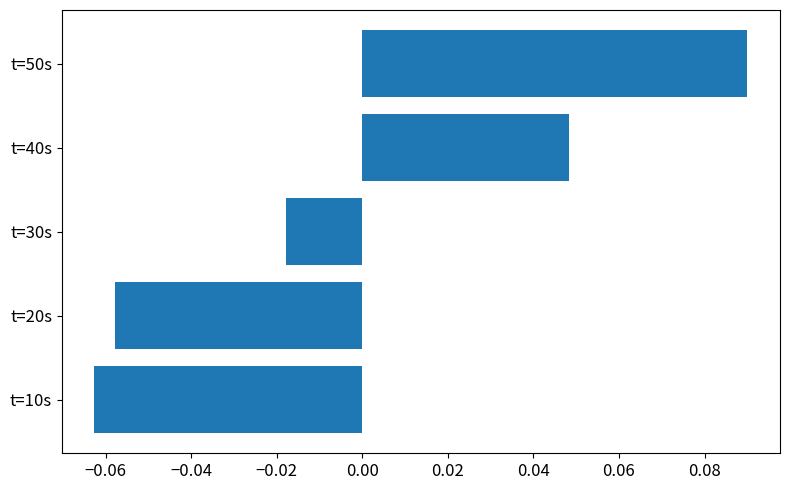

Is it true that the value at t=20s is -0.0?

False